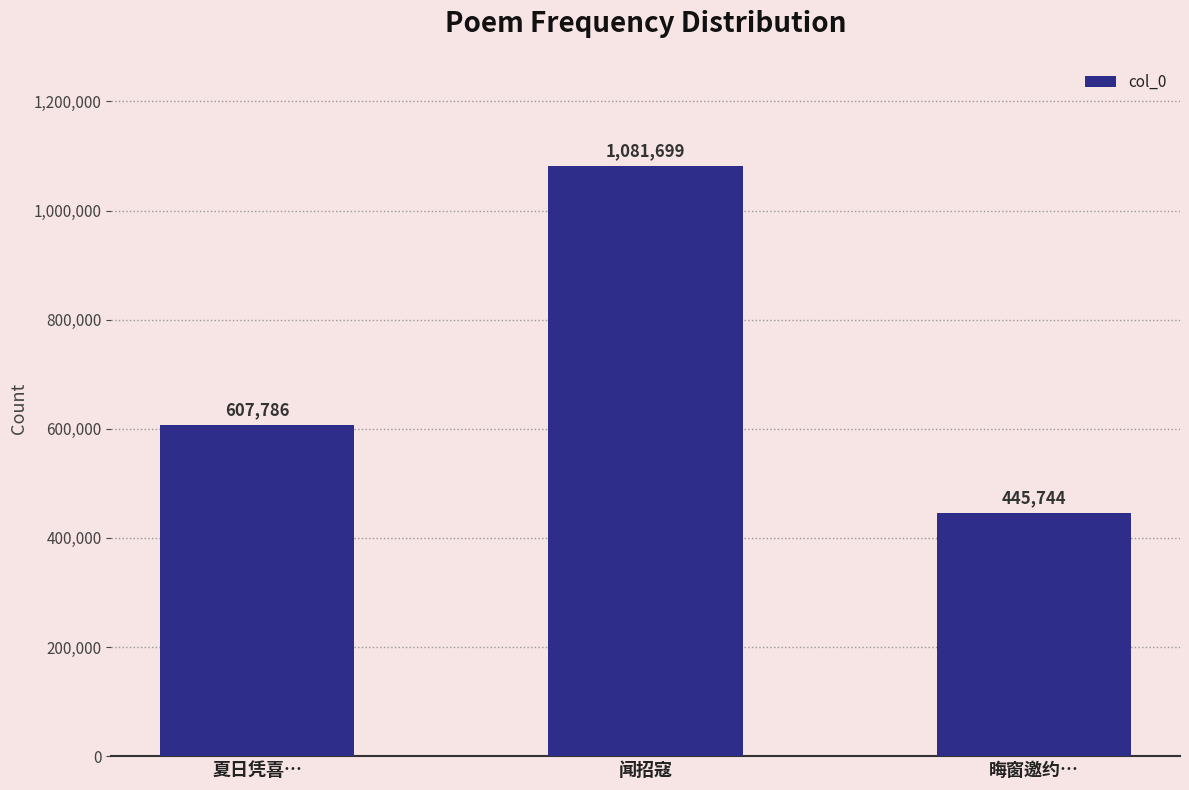

List the labels in order of value, smallest first.

晦窗邀约…, 夏日凭喜…, 闻招寇